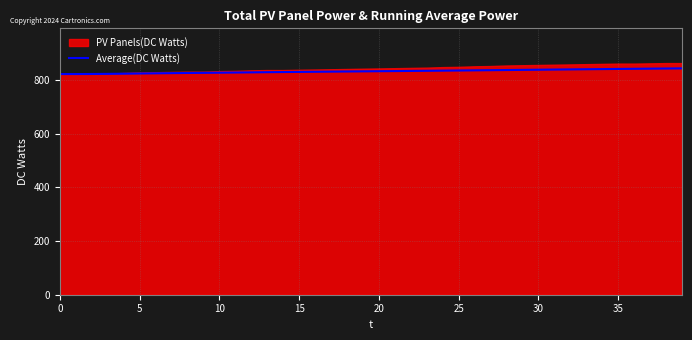

Which has a higher value, 20 or 22?

22